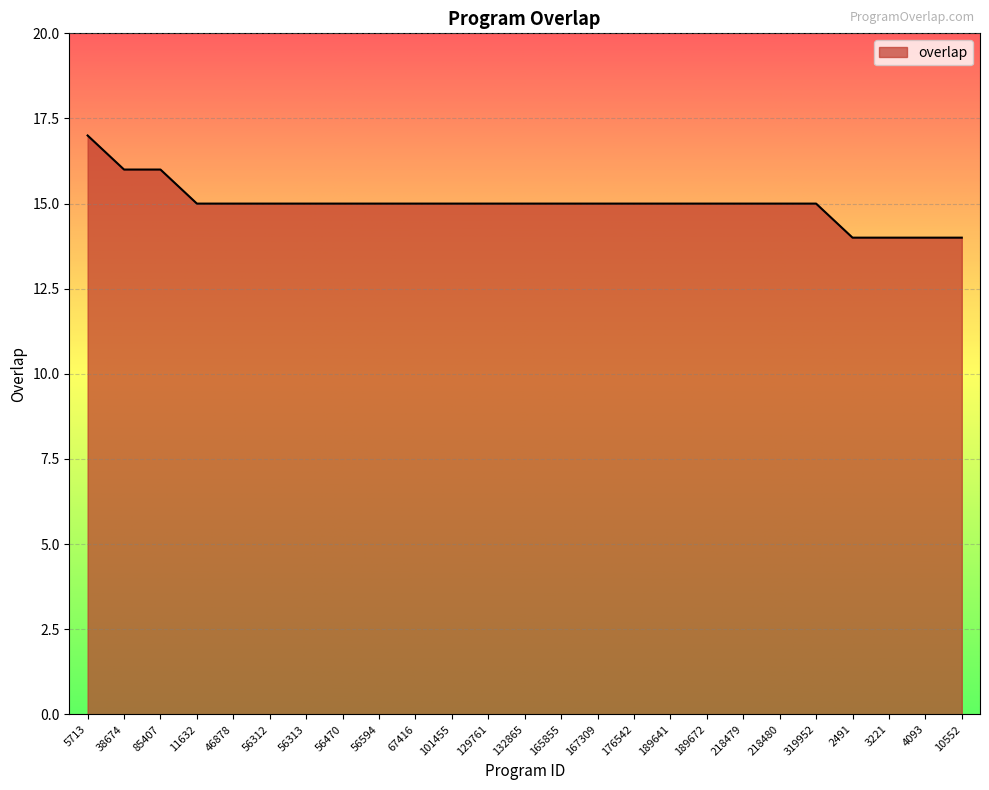

Reading right to left, transcribe all the data shown in this chart.

10552=14	4093=14	3221=14	2491=14	319952=15	218480=15	218479=15	189672=15	189641=15	176542=15	167309=15	165855=15	132865=15	129761=15	101455=15	67416=15	56594=15	56470=15	56313=15	56312=15	46878=15	11632=15	85407=16	38674=16	5713=17